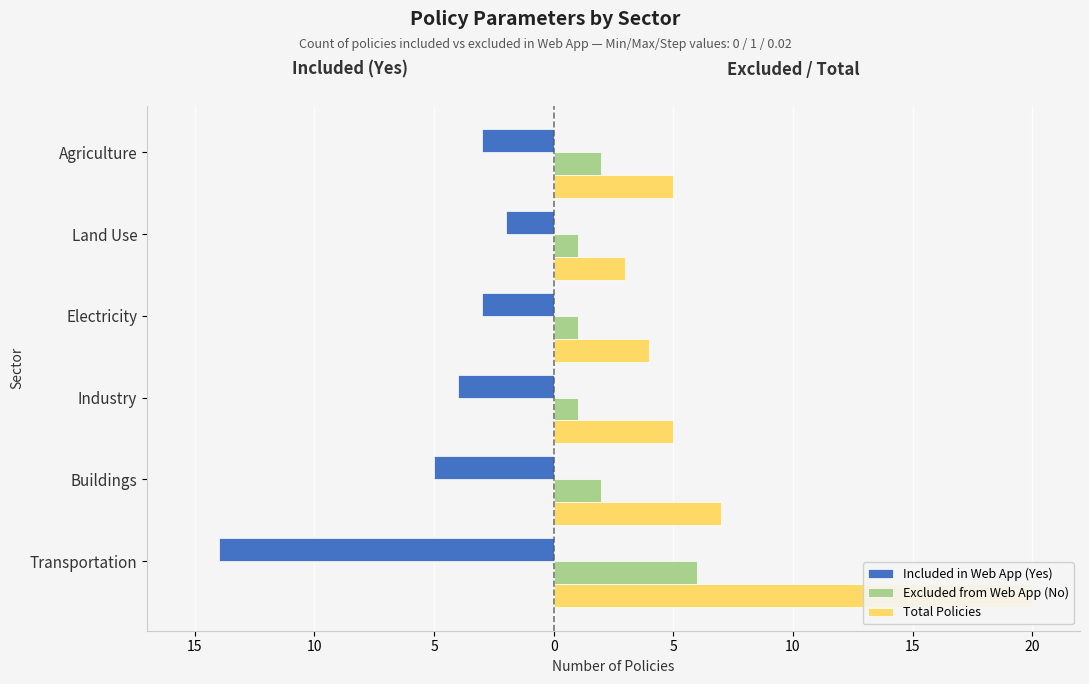

True or false: Excluded from Web App (No) has a value of 3 at Agriculture.

False